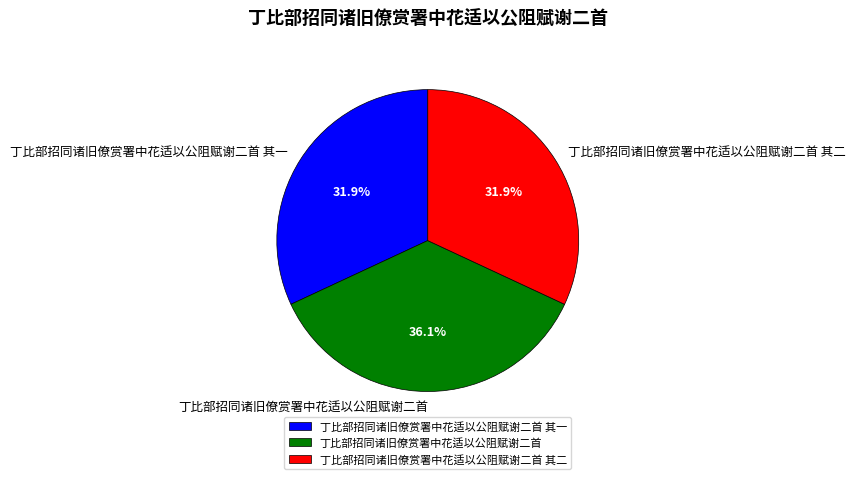

Does any single category account for the majority?

No